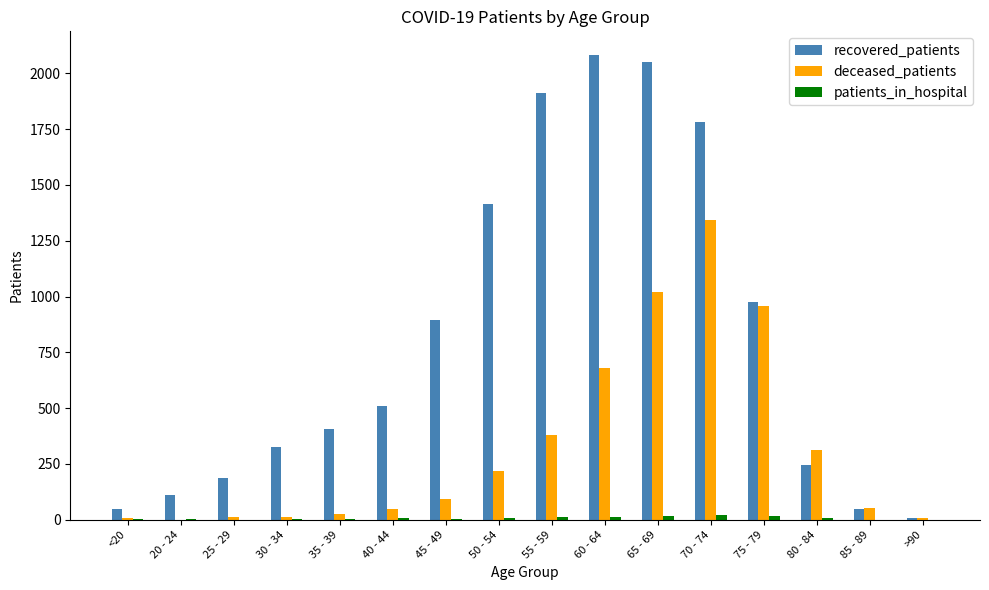

Which series has the largest total across all categories?

recovered_patients